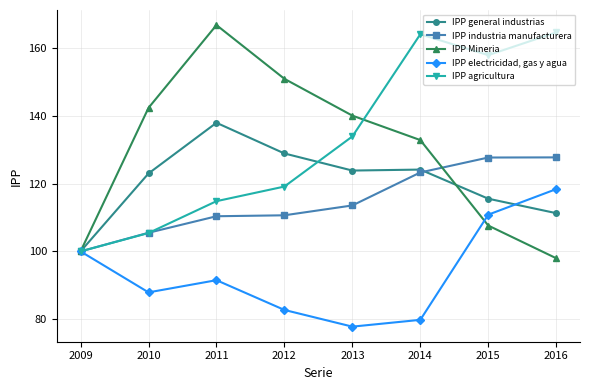

What is the maximum value shown in the chart?

166.8